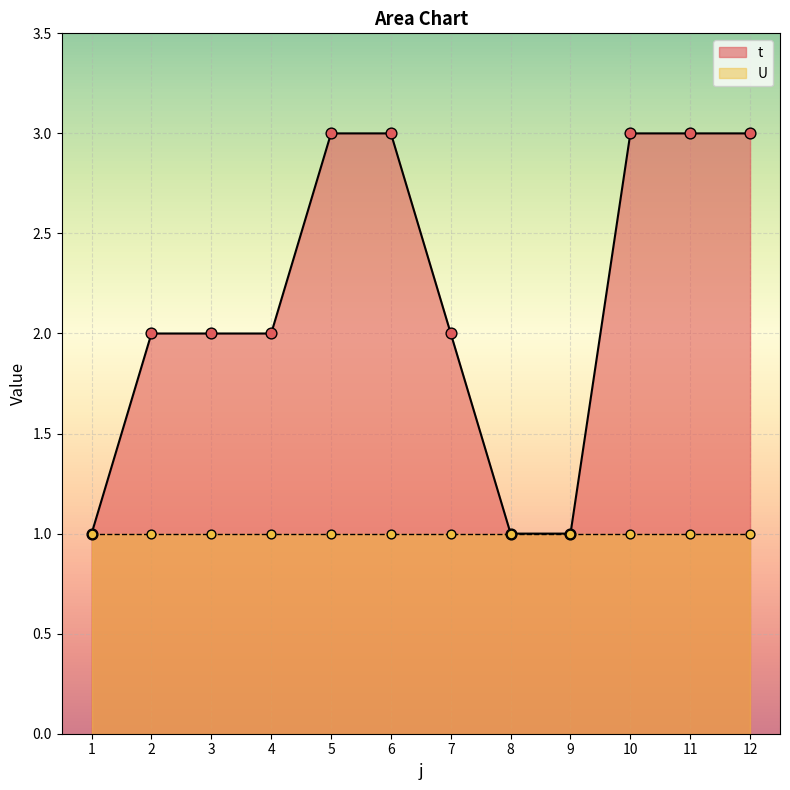

Between 3 and 8, which is larger?

3